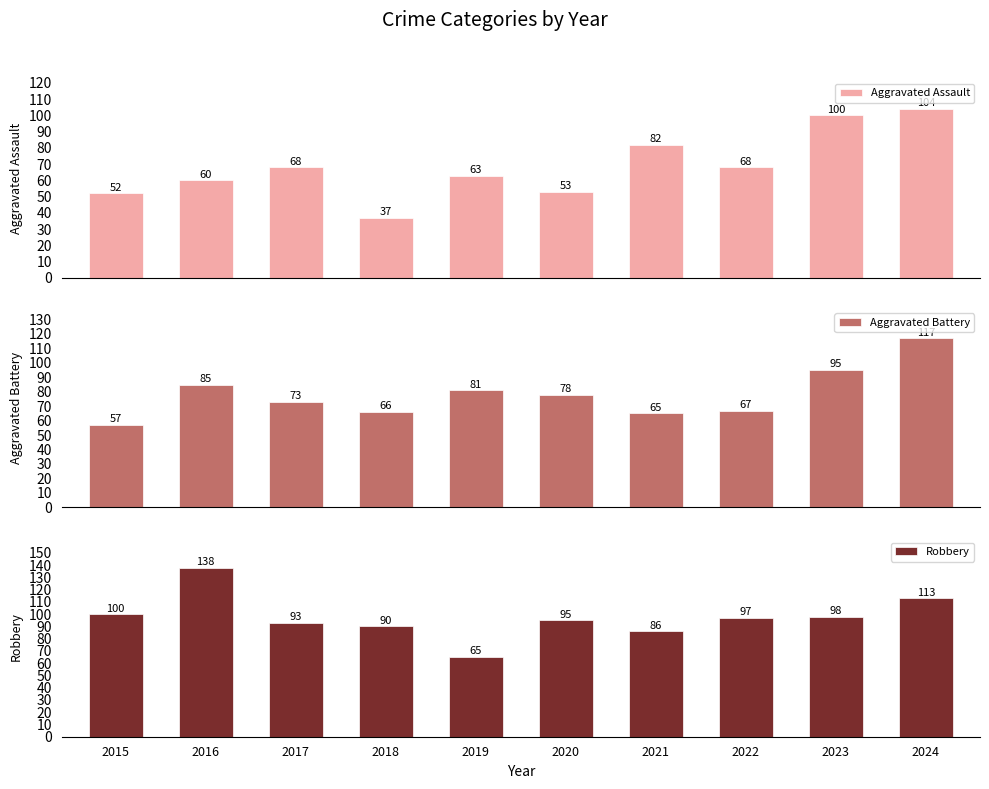

Which category has the lowest value across all series?

2018